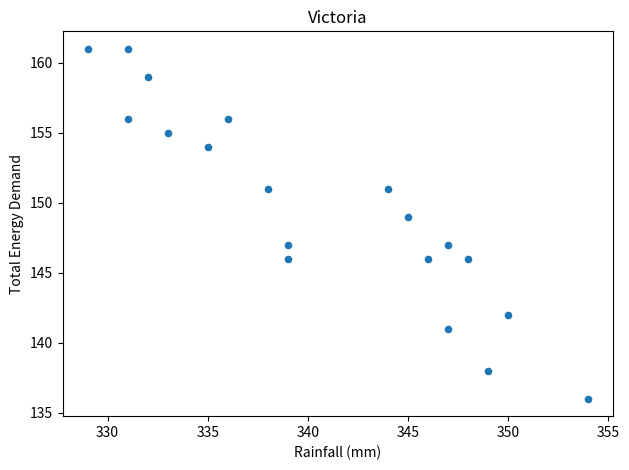

What is the range of Y values (max minus min)?

25